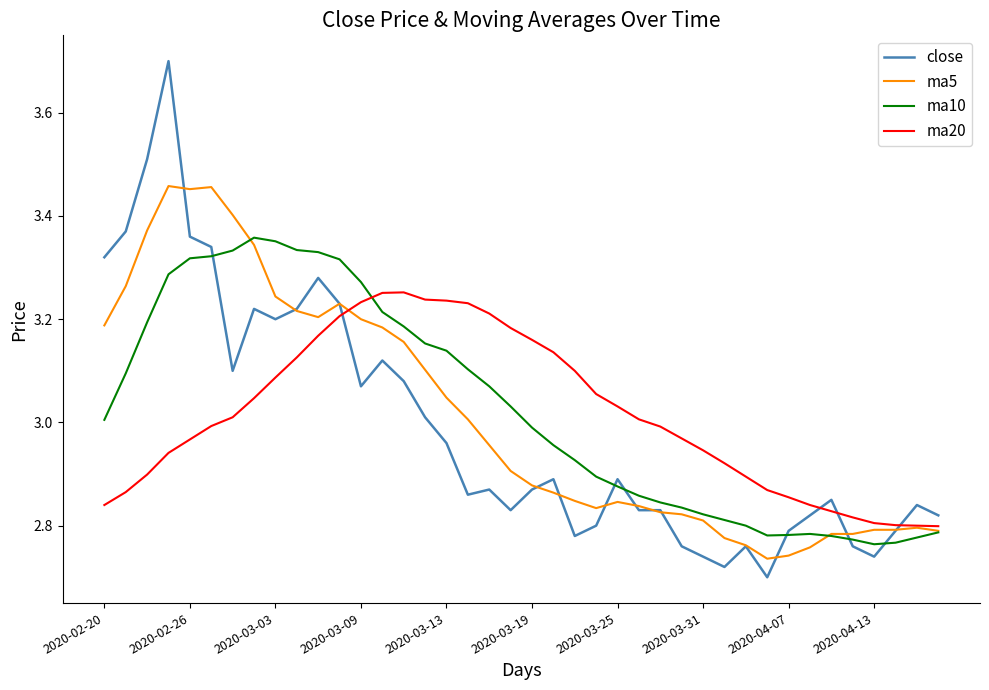

Which series has the largest range (max minus min)?

close